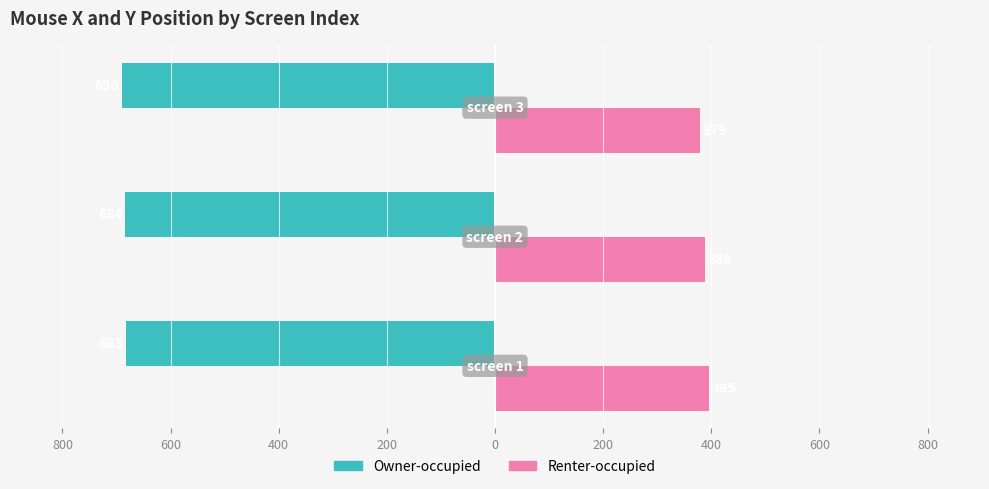

What are all the series names shown in the legend?

Owner-occupied, Renter-occupied